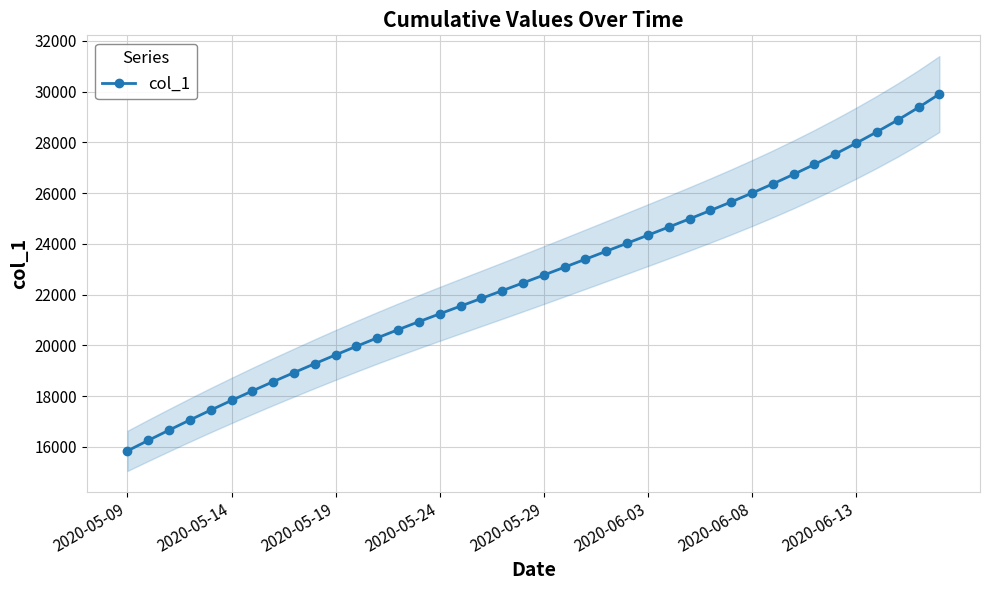

True or false: the data shows 14391.6 at 21.

False